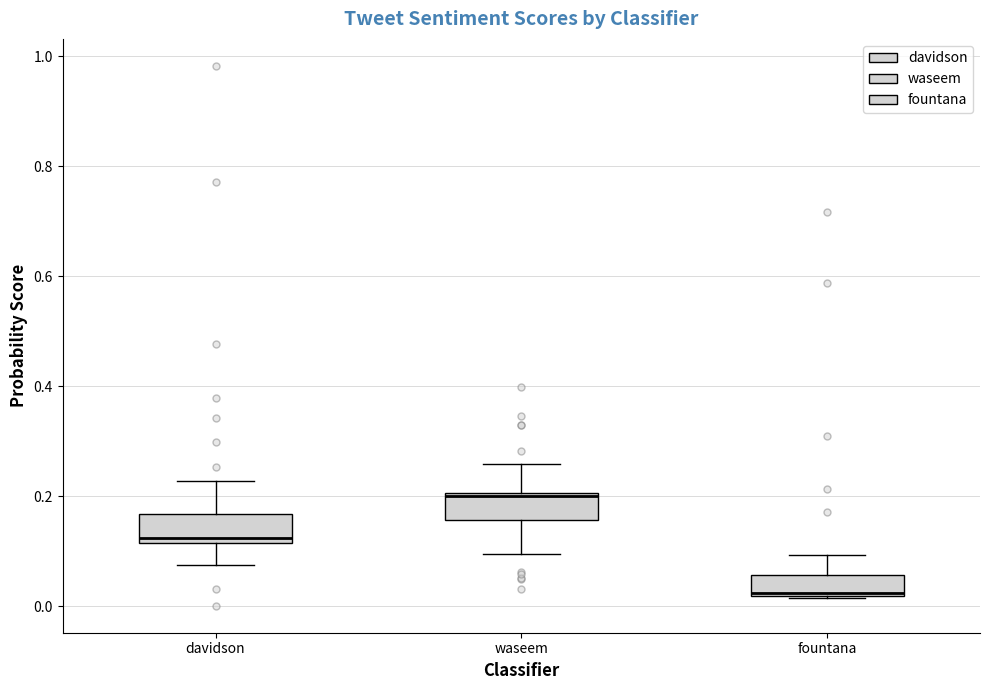

Where does the lower whisker of the box for davidson end on the y-axis? The values are not printed on the chart, so give them approximately, as read against the axis.

0.08